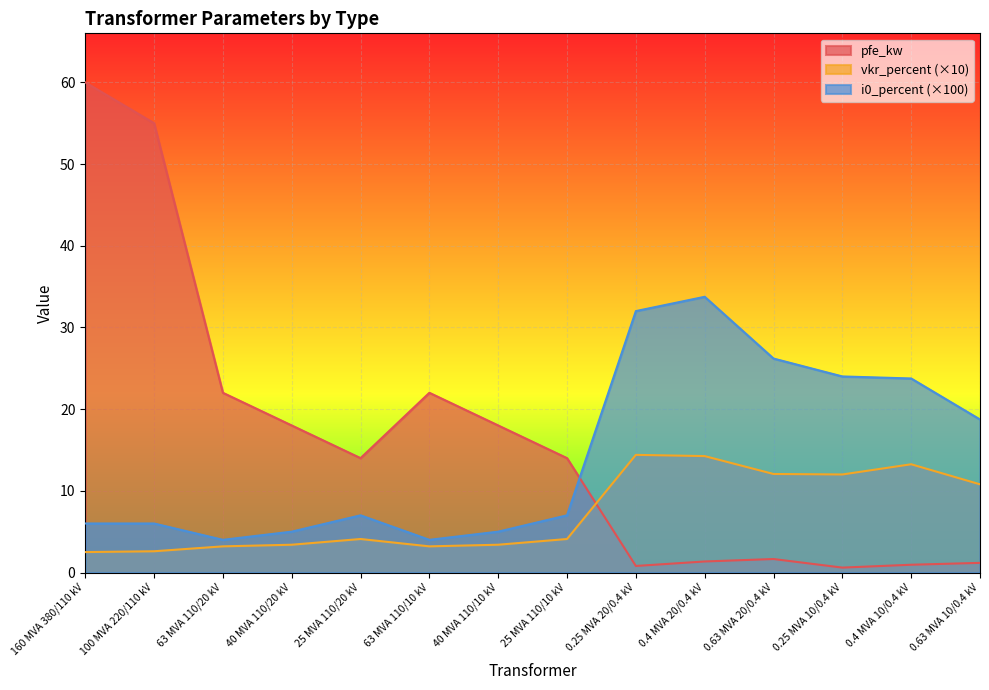

What is the average value of the vkr_percent series?

7.4